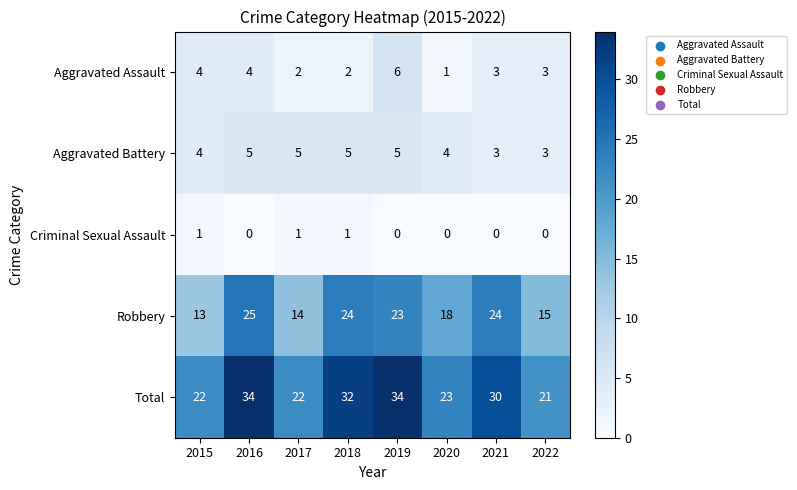

How many series are shown in this chart?

5